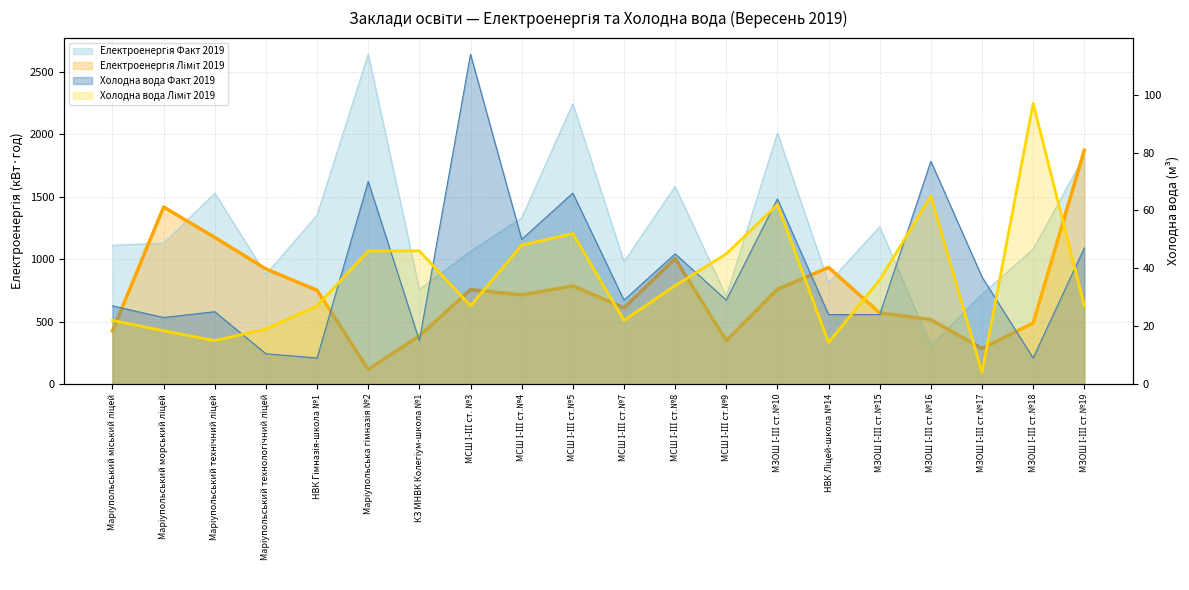

What is the total value across all series at МСШ І-ІІІ ст.№7?

1641.0